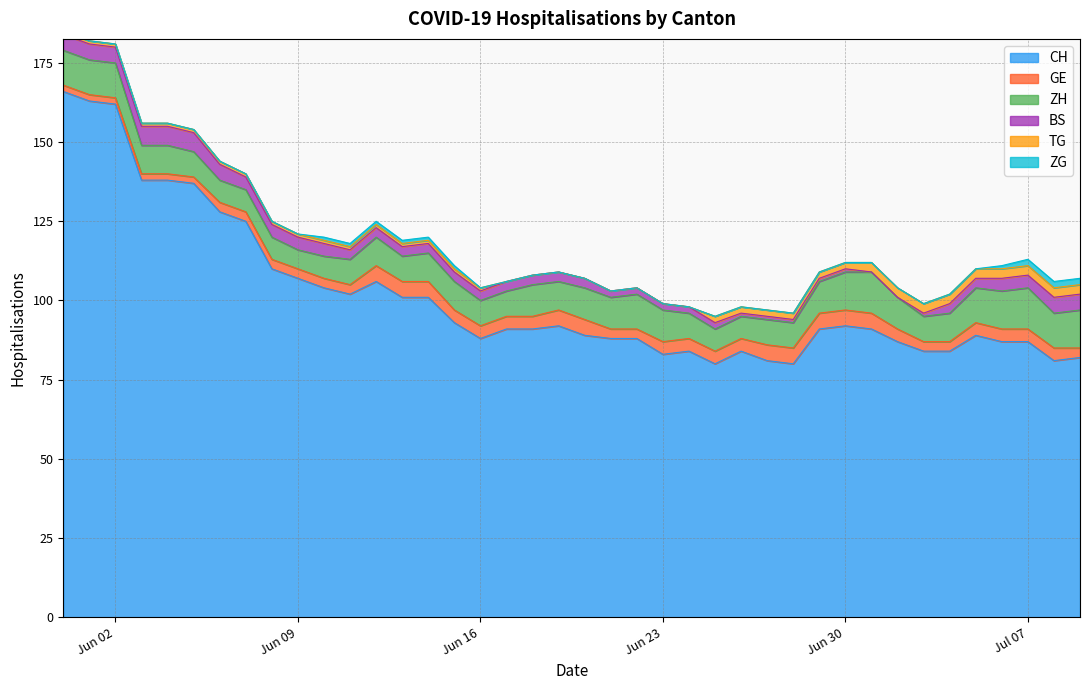

The value of BS at 26 is 1. True or false?

False